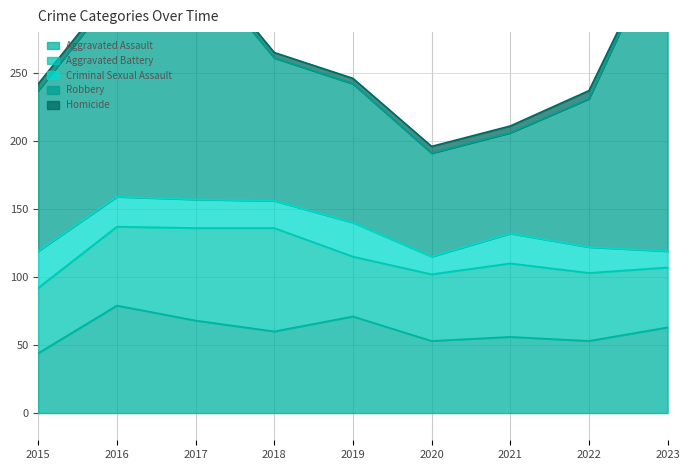

What is the greatest value displayed?

236